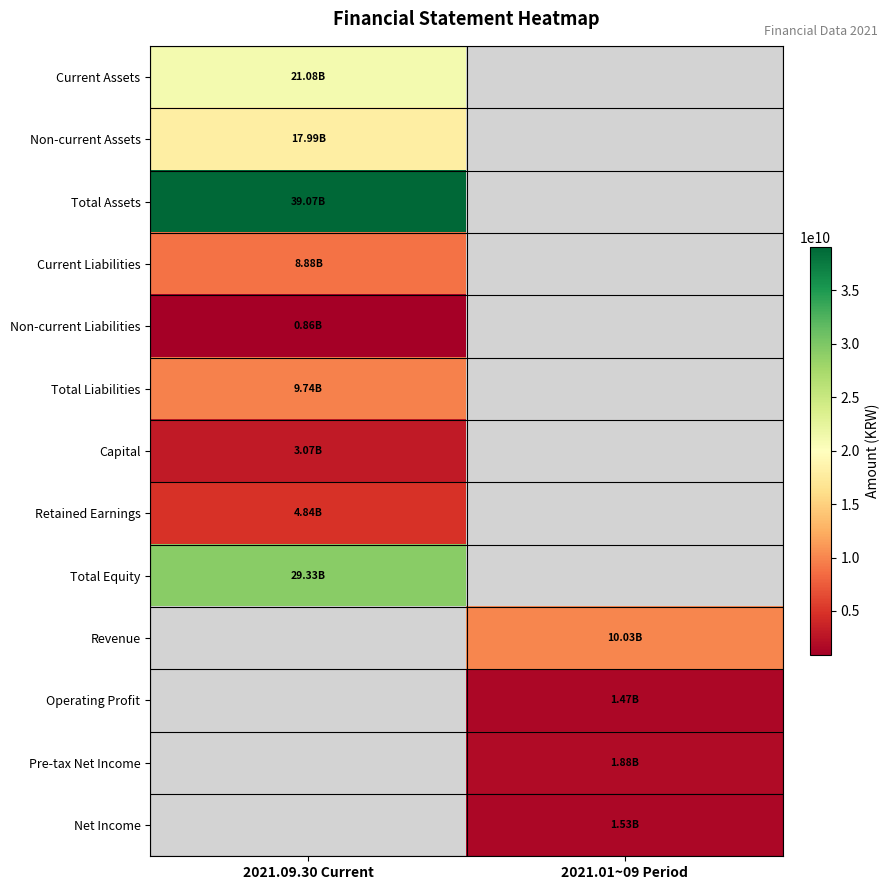

Rank the categories by Non-current Assets value from lowest to highest.

2021.09.30 Current, 2021.01~09 Period